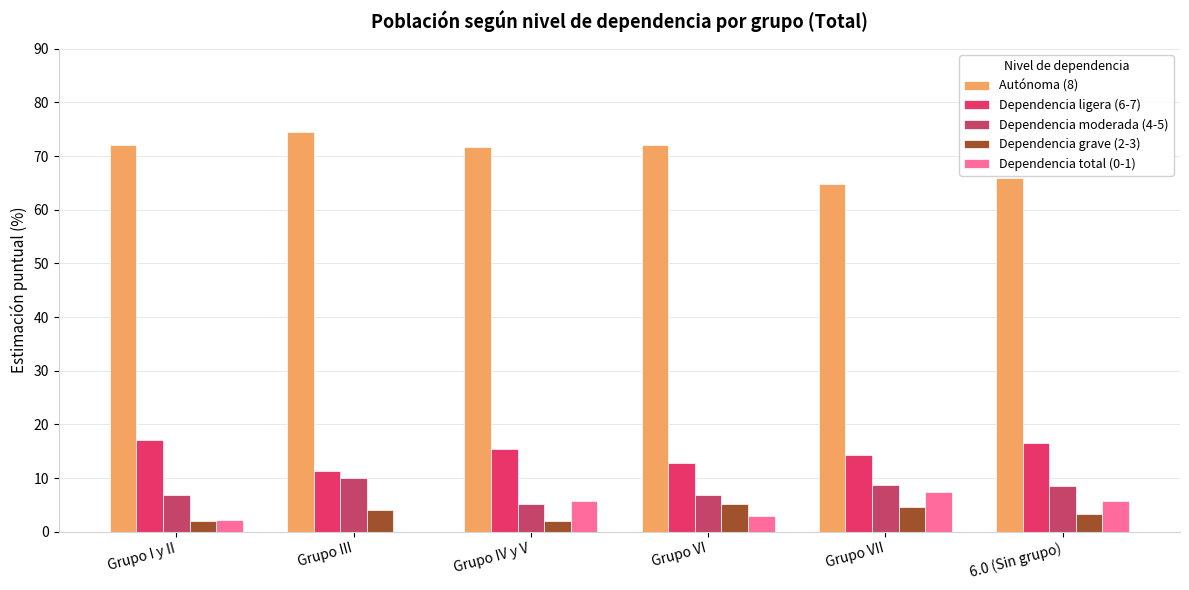

What are all the series names shown in the legend?

Autónoma (8), Dependencia ligera (6-7), Dependencia moderada (4-5), Dependencia grave (2-3), Dependencia total (0-1)